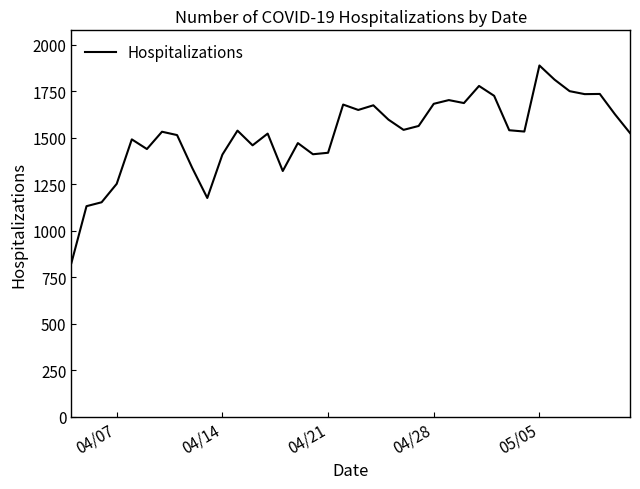

What is the greatest value displayed?

1888